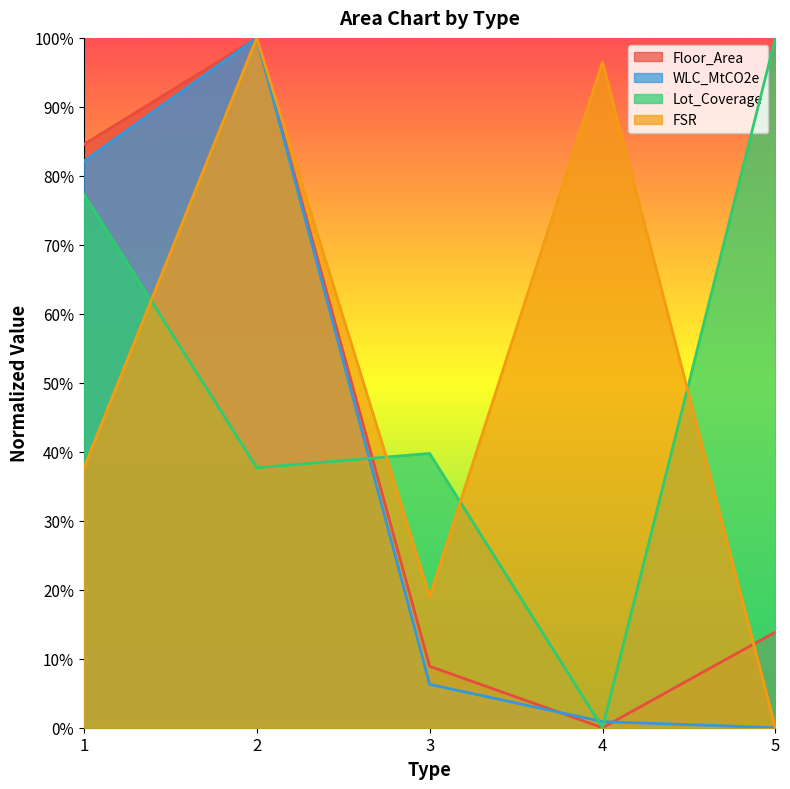

How many distinct data groups are displayed?

4